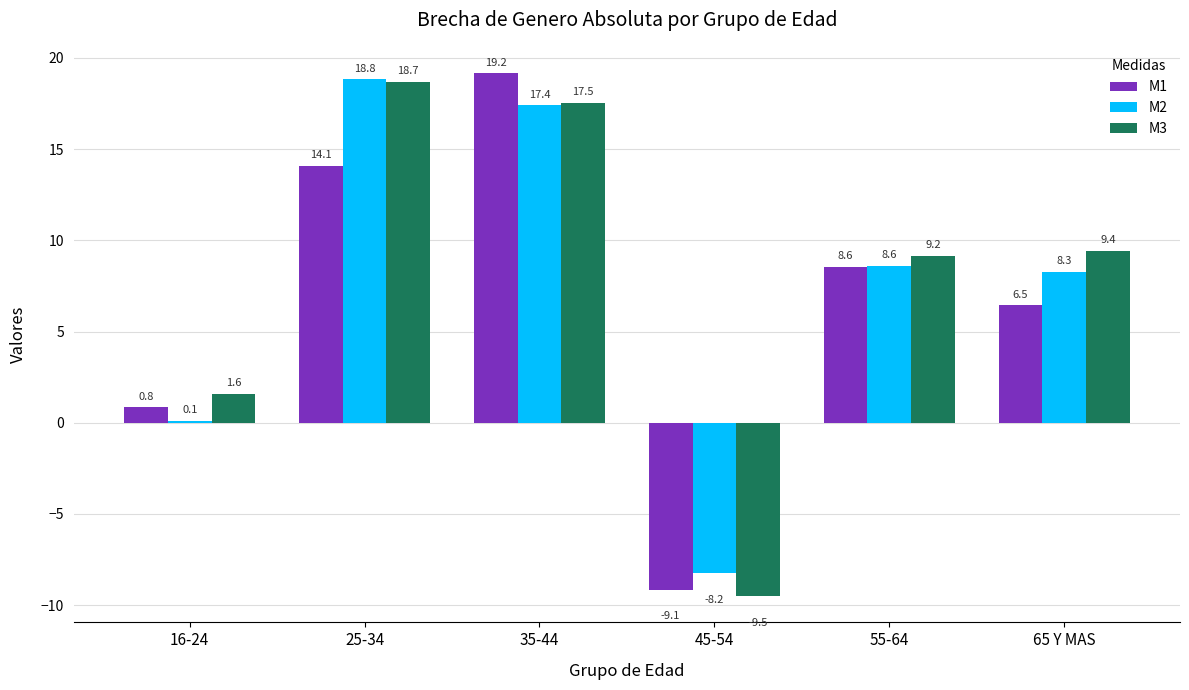

How many data points in M3 are less than 9?

2